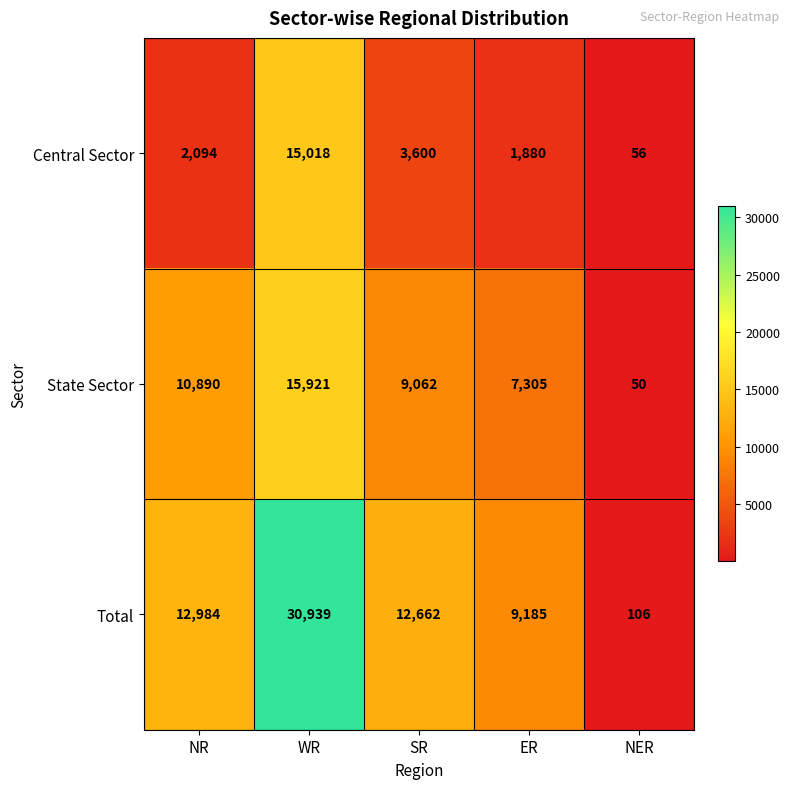

Rank the series by their average value, from highest to lowest.

Total, State Sector, Central Sector